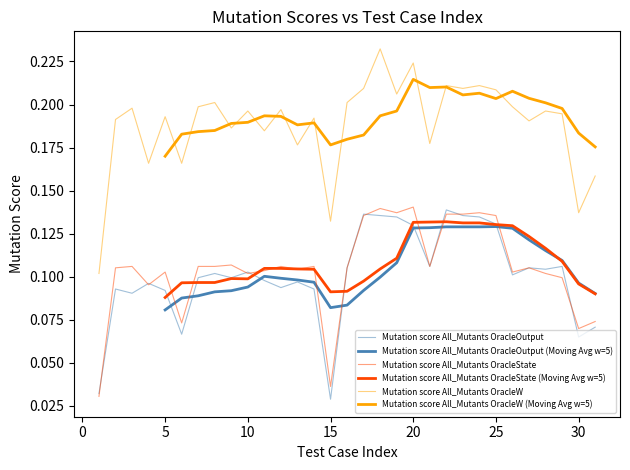

How many interior local valleys does the Mutation score All_Mutants OracleOutput series have?

9